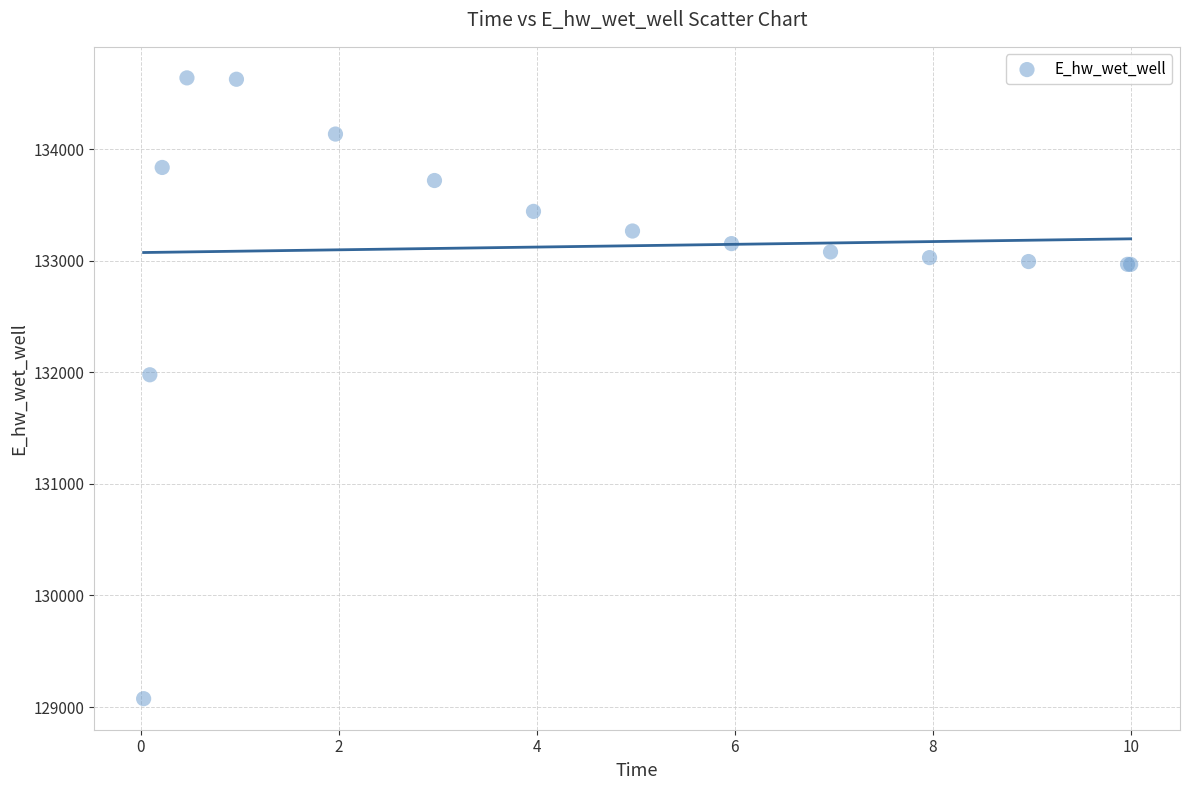

What Y value in the scatter plot is closest to 131857?

131978.3